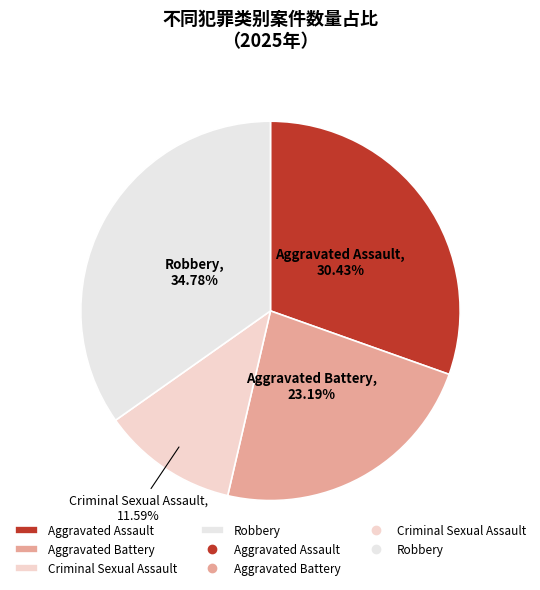

Which has a higher value, Criminal Sexual Assault or Robbery?

Robbery